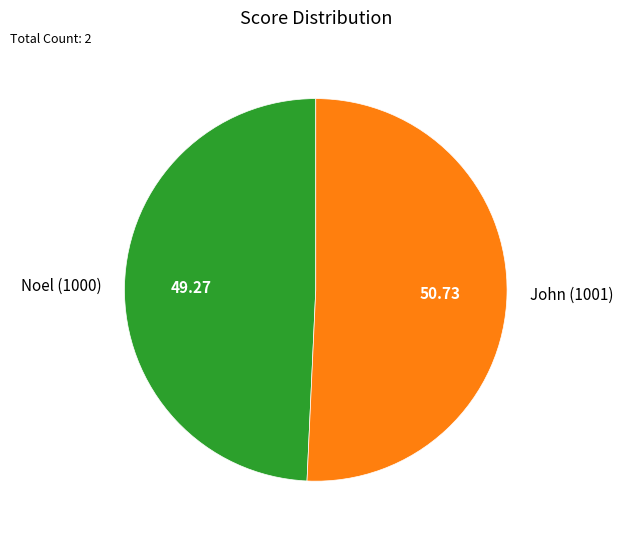

Which category has the smallest portion of the pie?

Noel (1000)